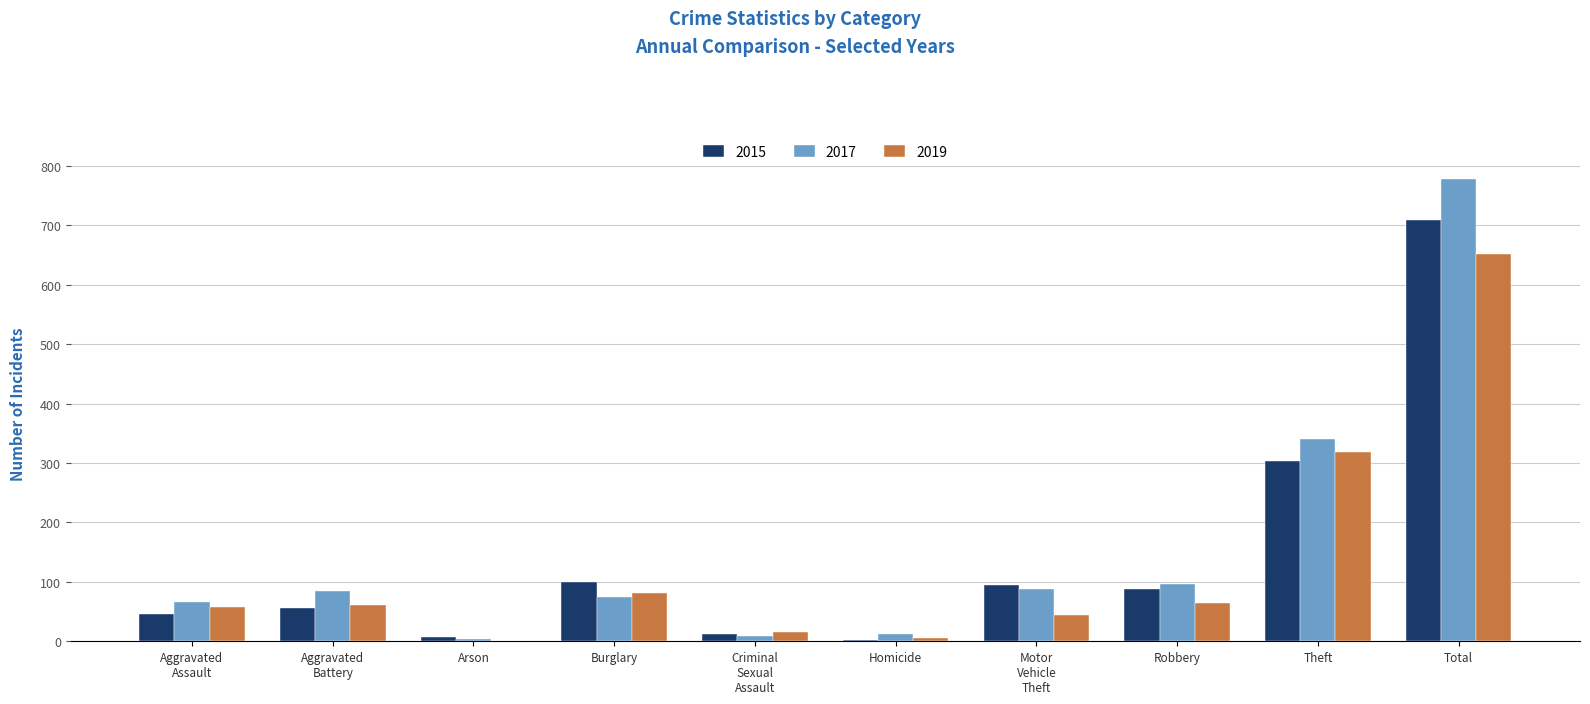

At which category is the sum across all series the highest?

Total